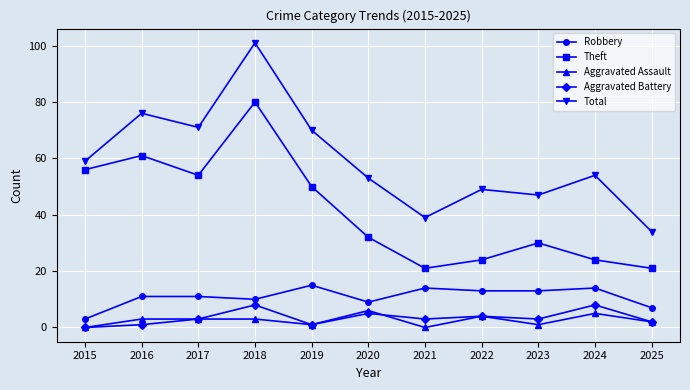

Reading left to right, transcribe all the data shown in this chart.

Robbery: 2015=3	2016=11	2017=11	2018=10	2019=15	2020=9	2021=14	2022=13	2023=13	2024=14	2025=7
Theft: 2015=56	2016=61	2017=54	2018=80	2019=50	2020=32	2021=21	2022=24	2023=30	2024=24	2025=21
Aggravated Assault: 2015=0	2016=3	2017=3	2018=3	2019=1	2020=6	2021=0	2022=4	2023=1	2024=5	2025=2
Aggravated Battery: 2015=0	2016=1	2017=3	2018=8	2019=1	2020=5	2021=3	2022=4	2023=3	2024=8	2025=2
Total: 2015=59	2016=76	2017=71	2018=101	2019=70	2020=53	2021=39	2022=49	2023=47	2024=54	2025=34